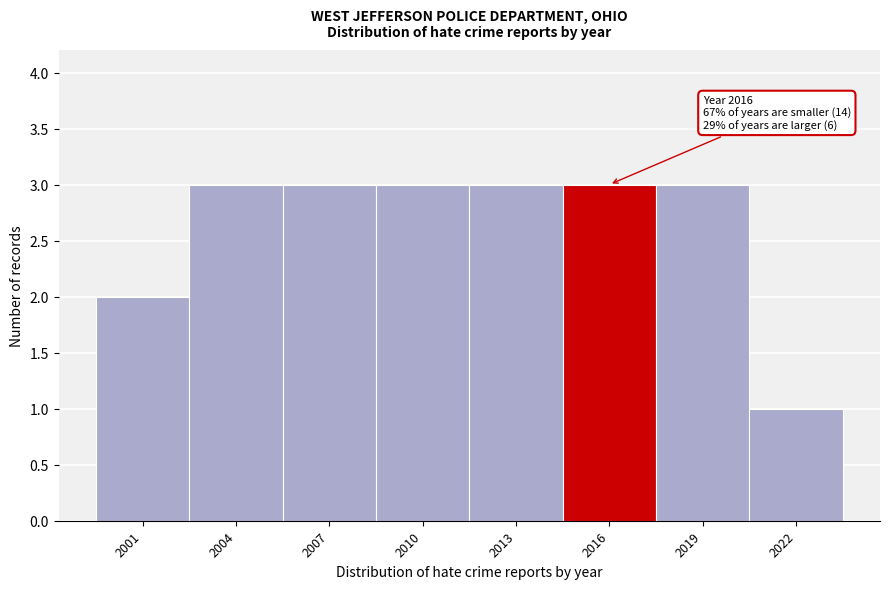

Reading right to left, transcribe all the data shown in this chart.

1	3	3	3	3	3	3	2